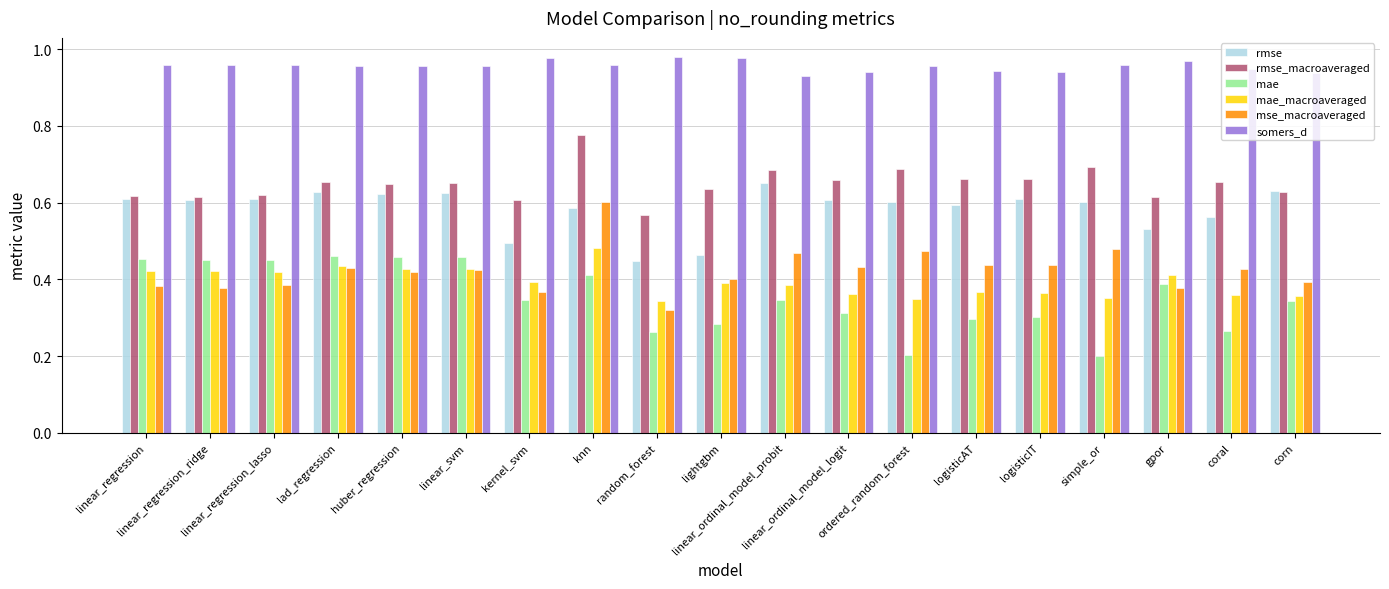

What is the sum of all somers_d values?

18.2